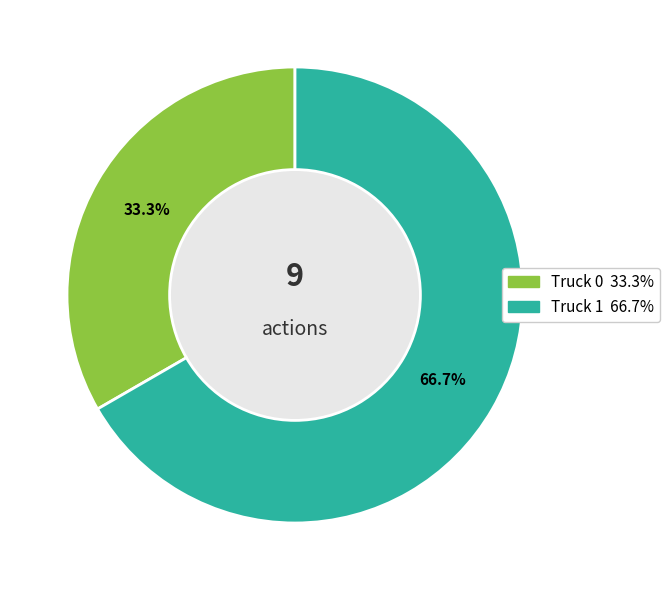

How many slices are in this pie chart?

2